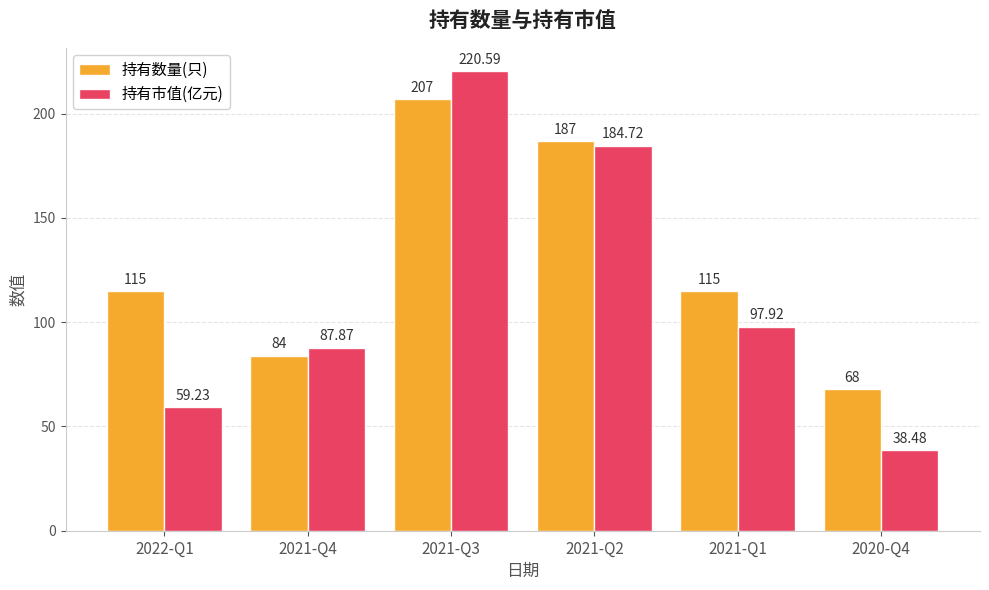

How many data points in 持有市值(亿元) are less than 97?

3